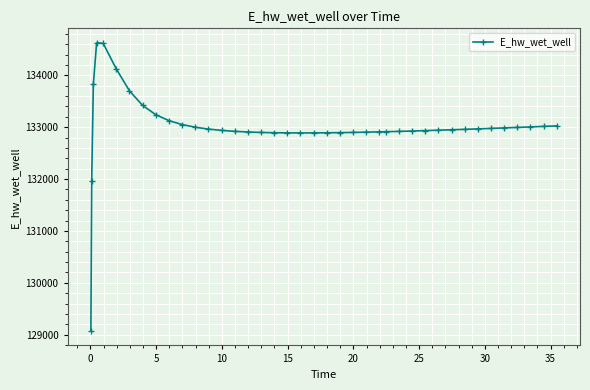

How many data points does each series have?

40